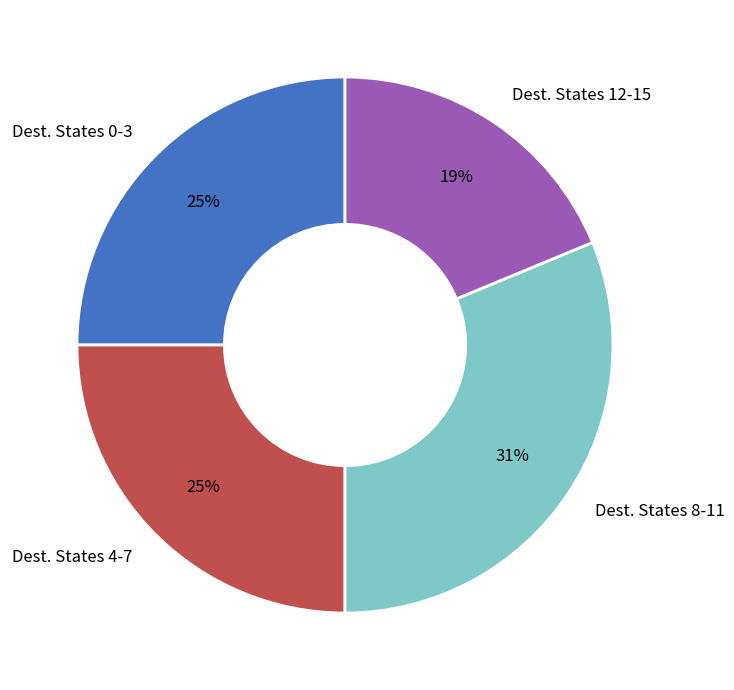

Is the sum of Dest. States 0-3 and Dest. States 8-11 greater than half?

Yes